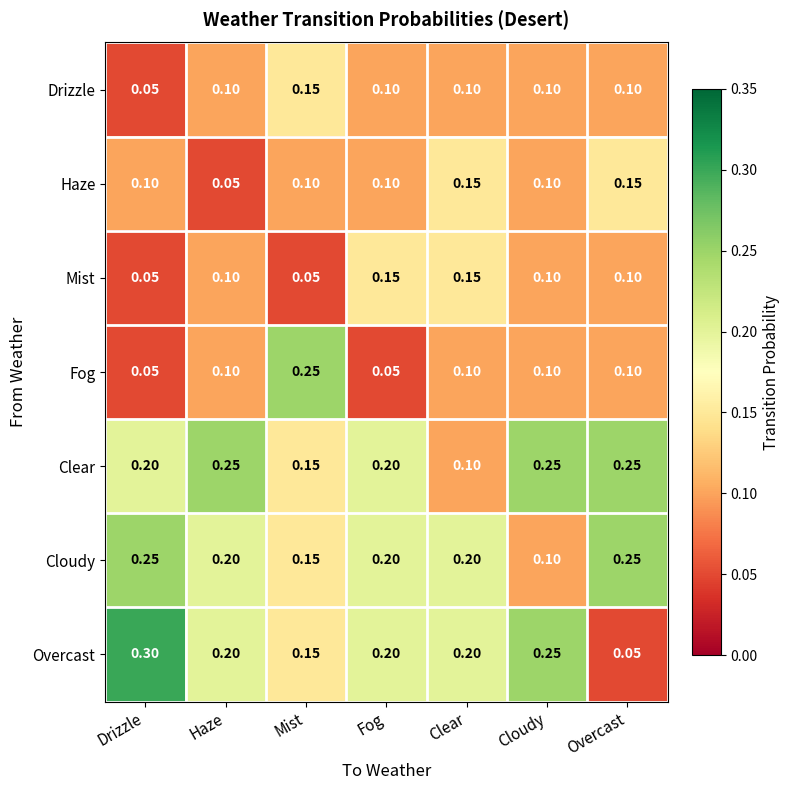

Which series has the largest total across all categories?

Clear